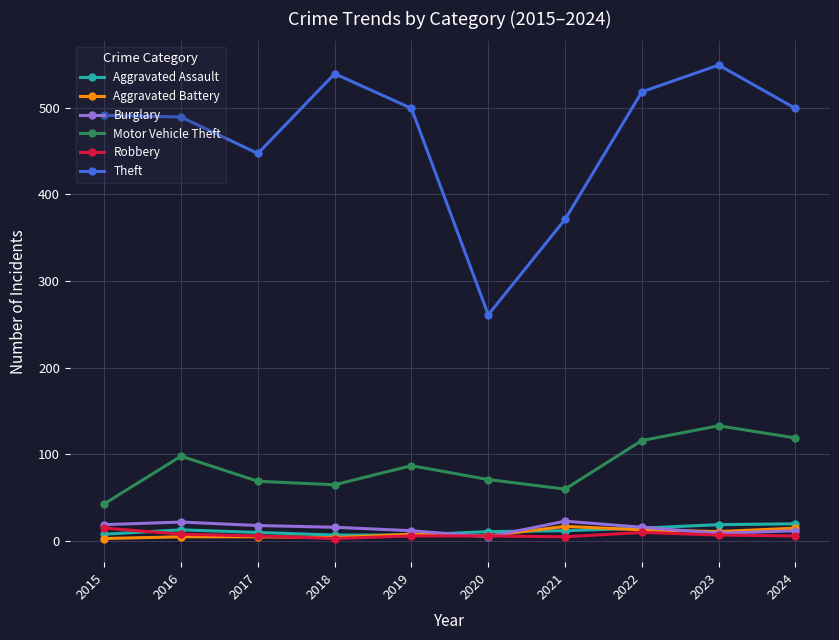

At which category does Motor Vehicle Theft reach its first local peak?

2016